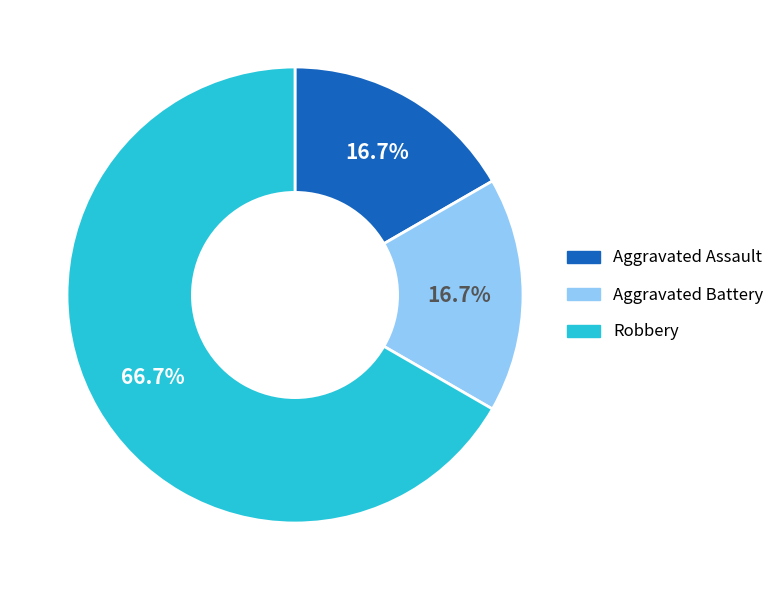

Is the sum of Robbery and Aggravated Battery greater than half?

Yes